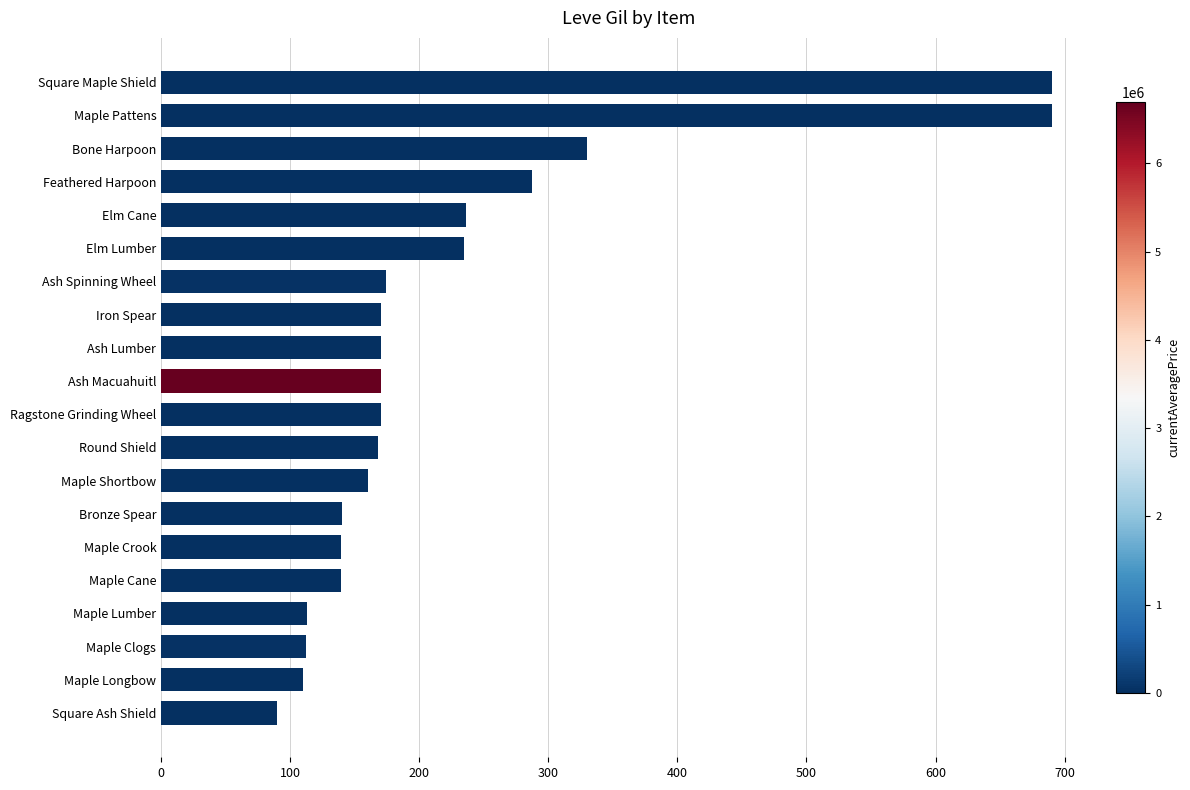

What is the difference between the values at Maple Shortbow and Feathered Harpoon?

127